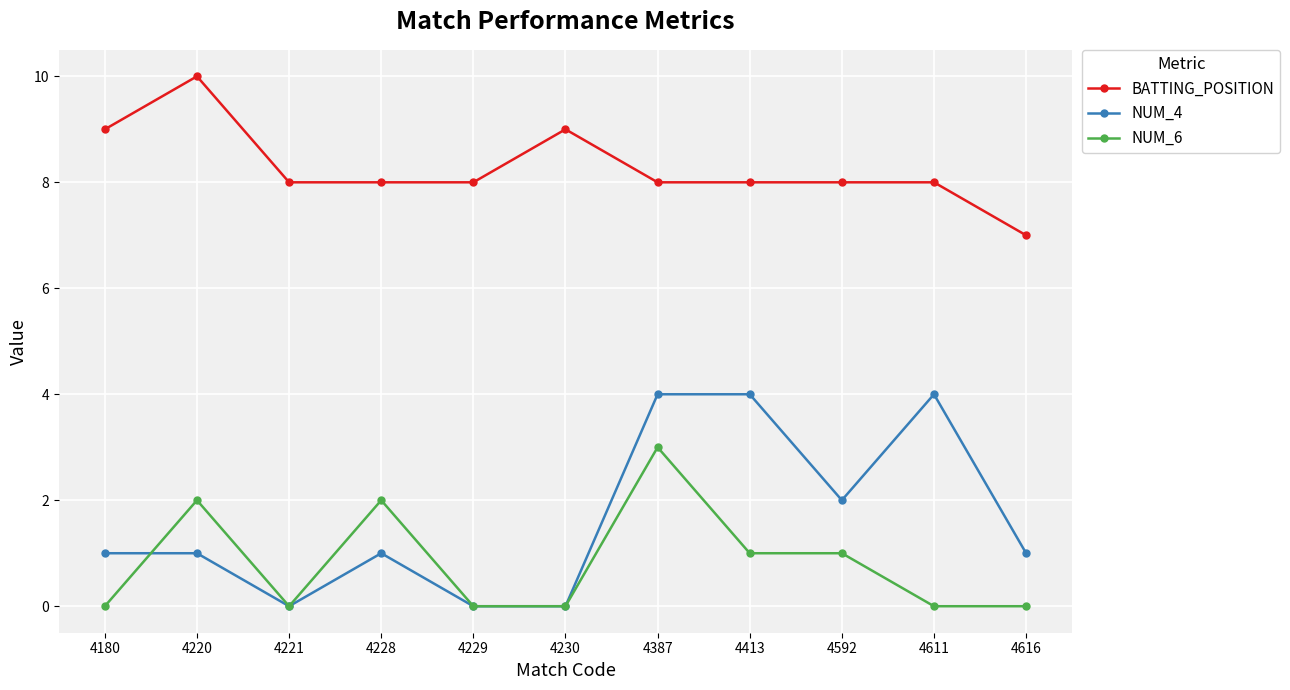

Is the value of NUM_4 at 4387 greater than the value of NUM_6 at 4413?

Yes